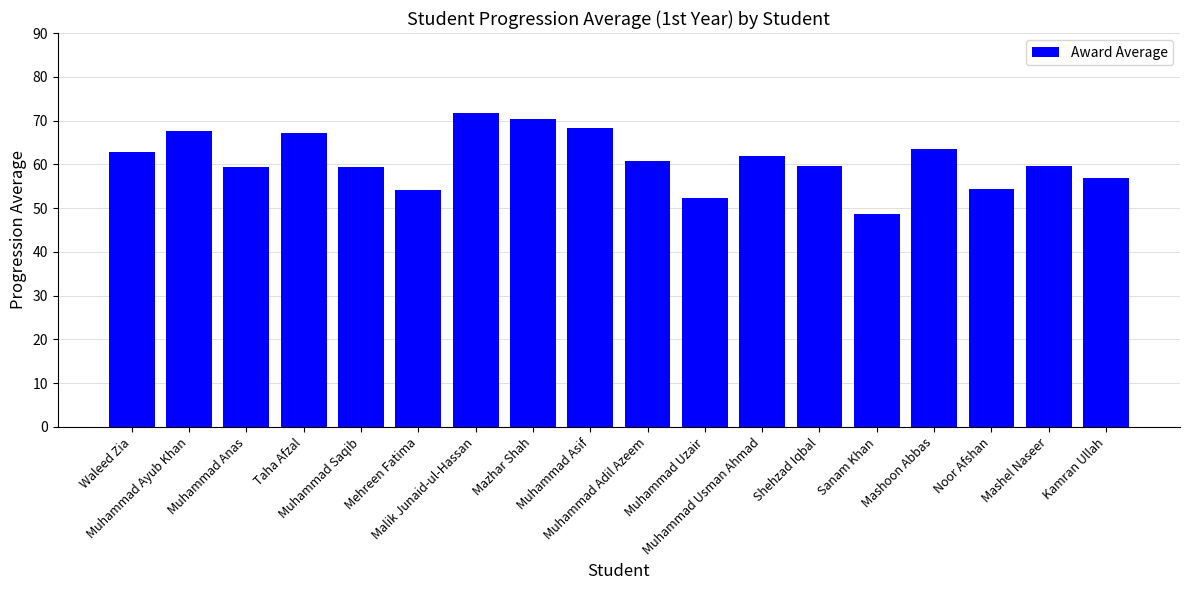

What is the change in value from Mashoon Abbas to Mashel Naseer?

-4.0